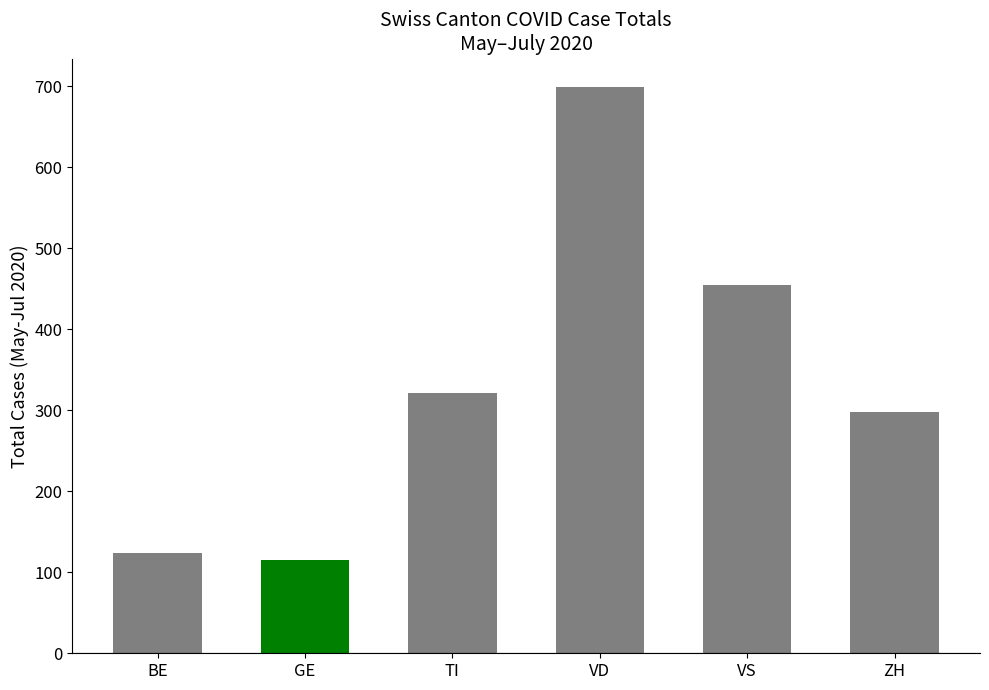

Which has a higher value, TI or BE?

TI